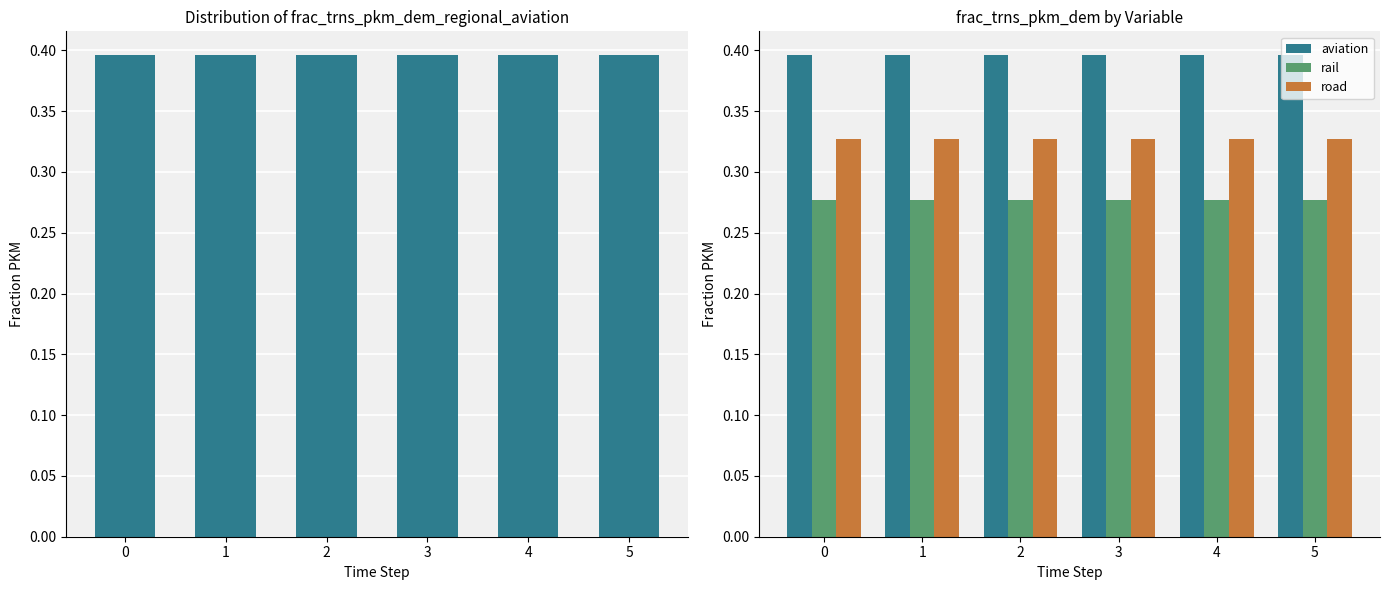

Which has a higher value, 2 or 0?

2